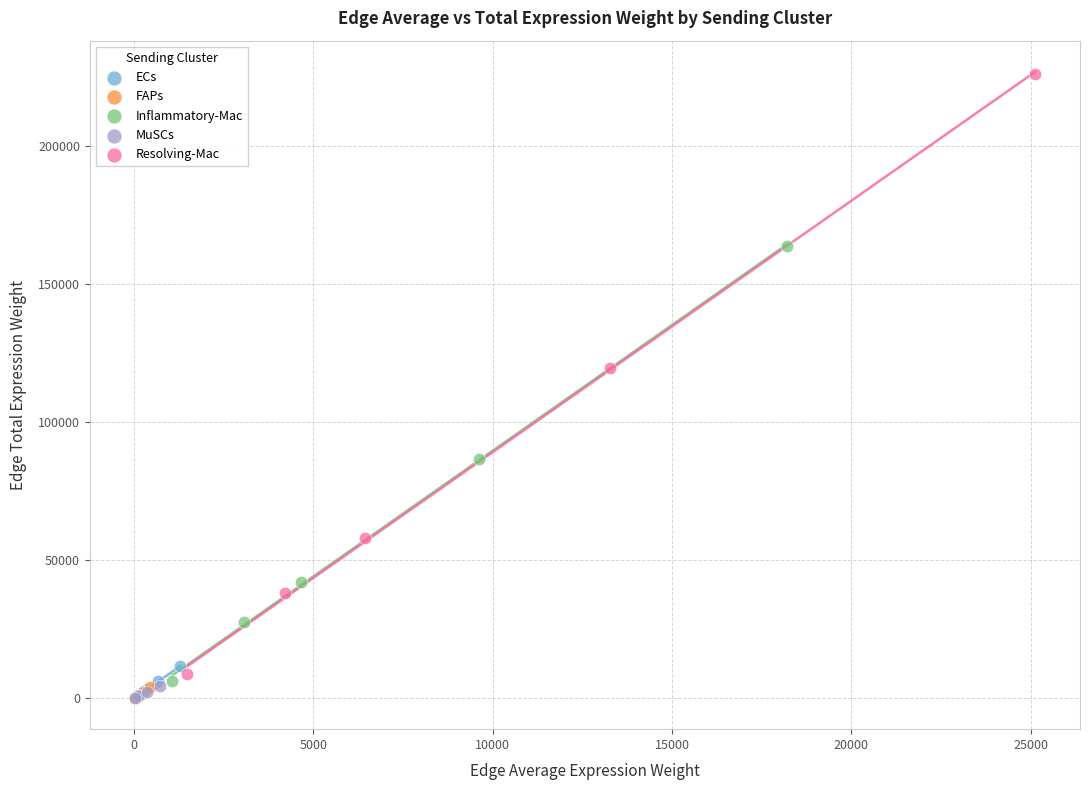

Which series reaches the maximum Y coordinate?

Resolving-Mac